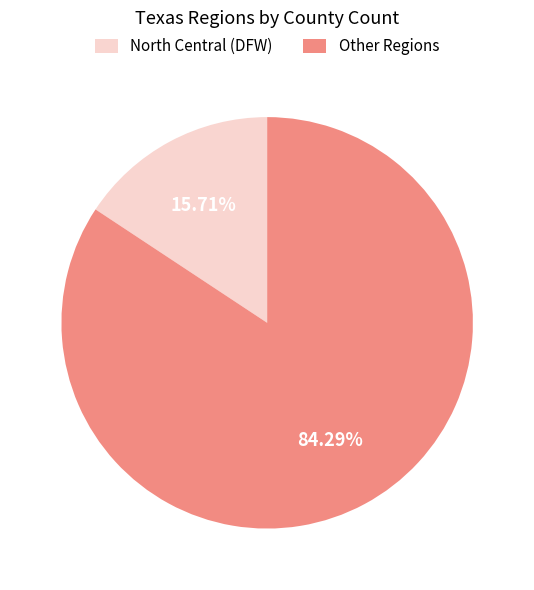

Combined, do North Central (DFW) and Other Regions account for over 50%?

Yes